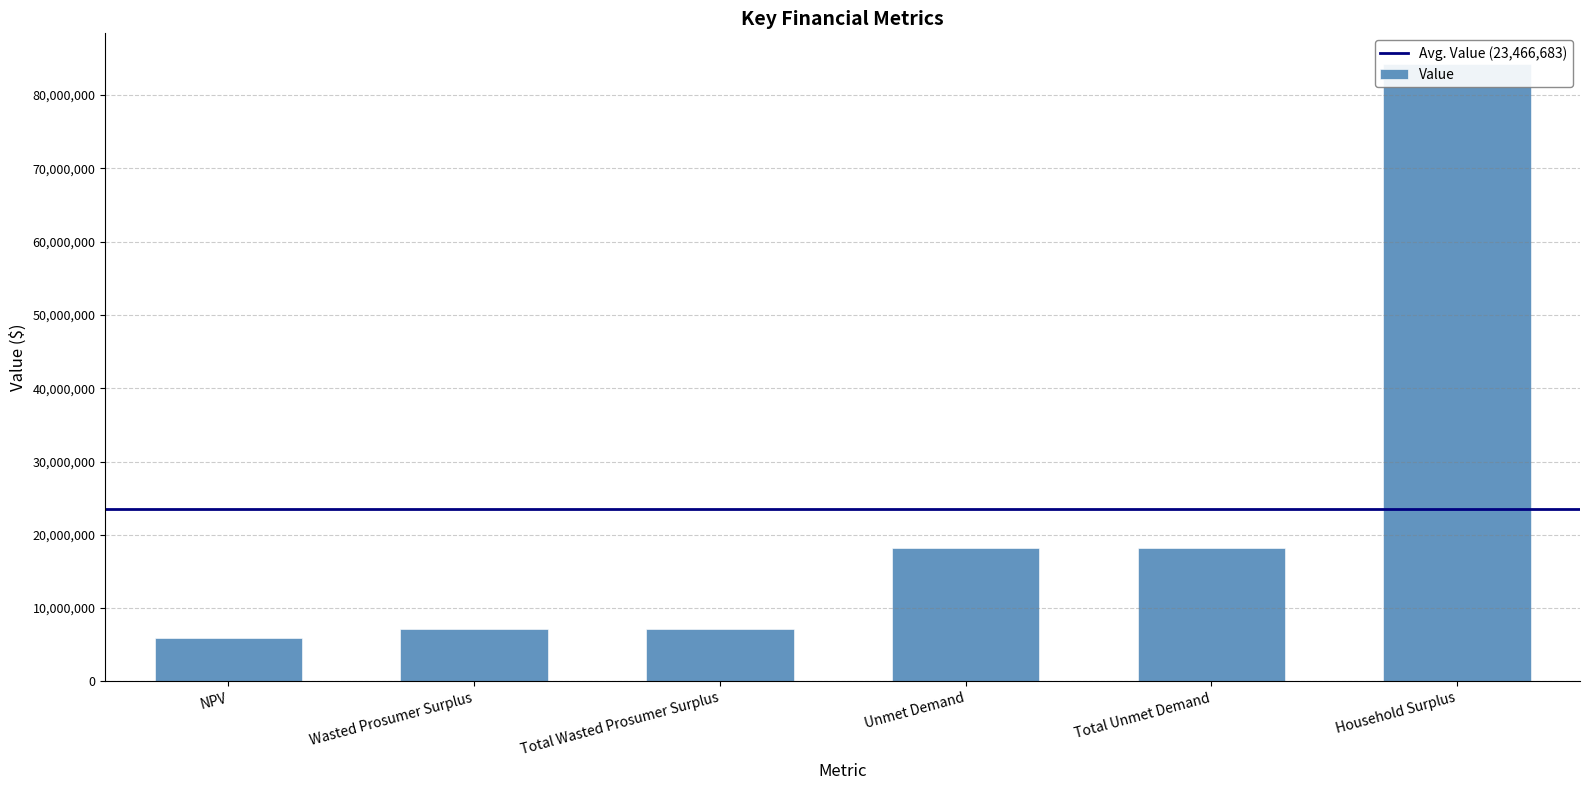

Rank the categories by value from lowest to highest.

NPV, Wasted Prosumer Surplus, Total Wasted Prosumer Surplus, Unmet Demand, Total Unmet Demand, Household Surplus